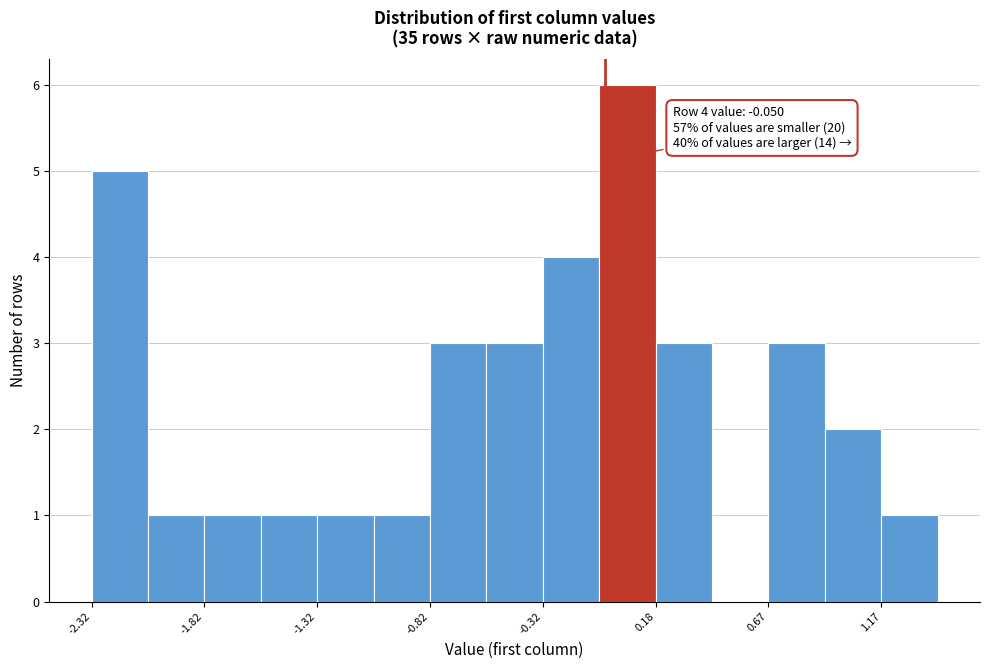

Over which range of the x-axis is the bar tallest?

-0.05 to 0.20